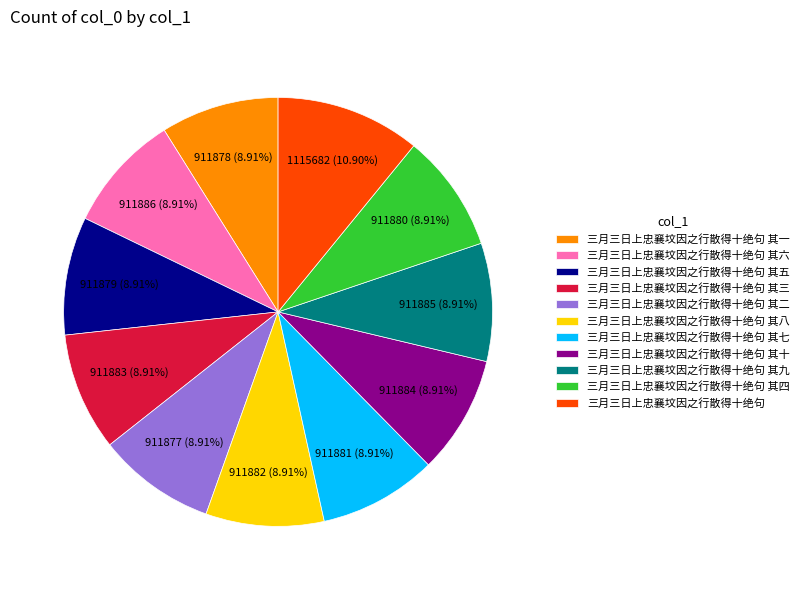

Count the number of slices in the pie.

11